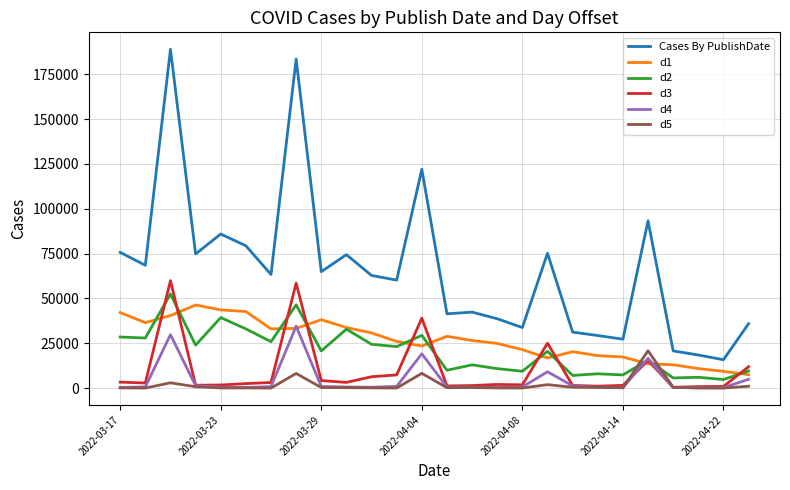

Which series has the largest range (max minus min)?

Cases By PublishDate